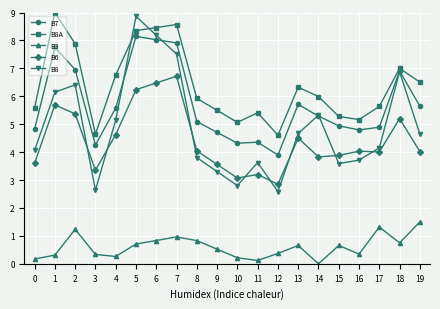

True or false: B8A and B3 cross at least once.

False